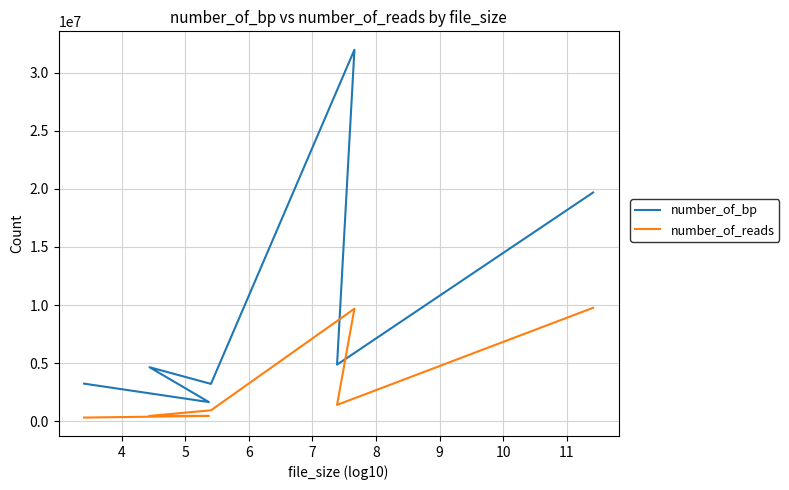

Is this an area chart (filled region under the line)?

No